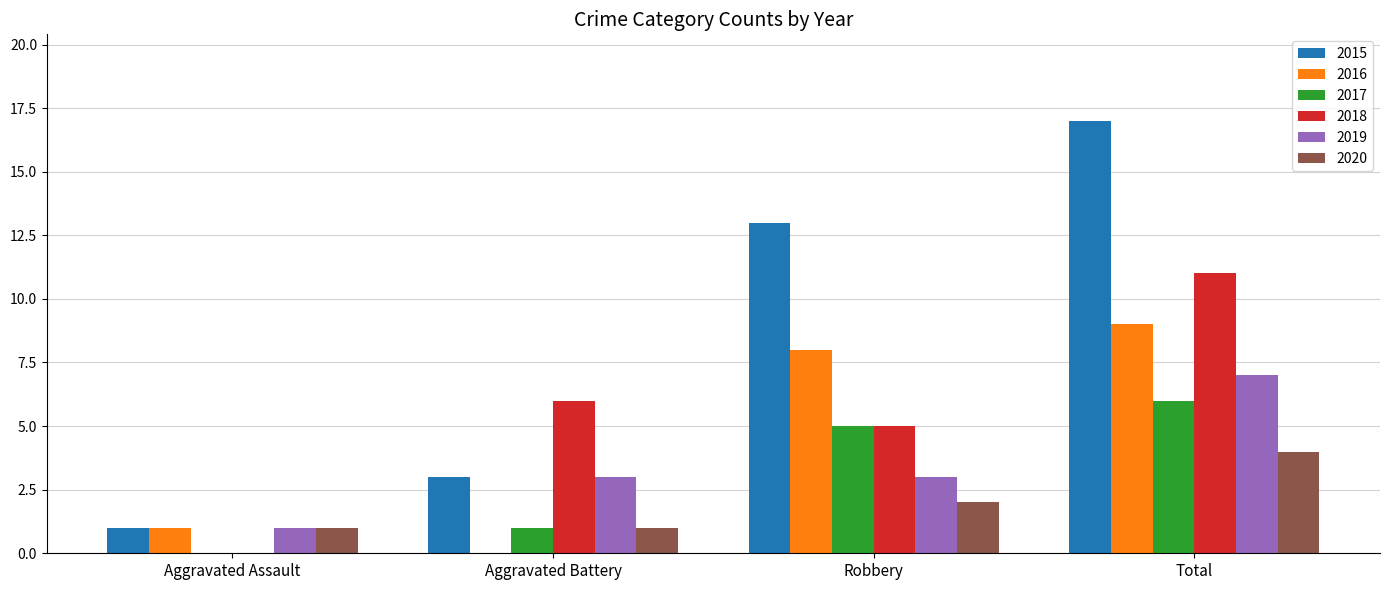

Which series changed the most between Aggravated Battery and Robbery?

2015